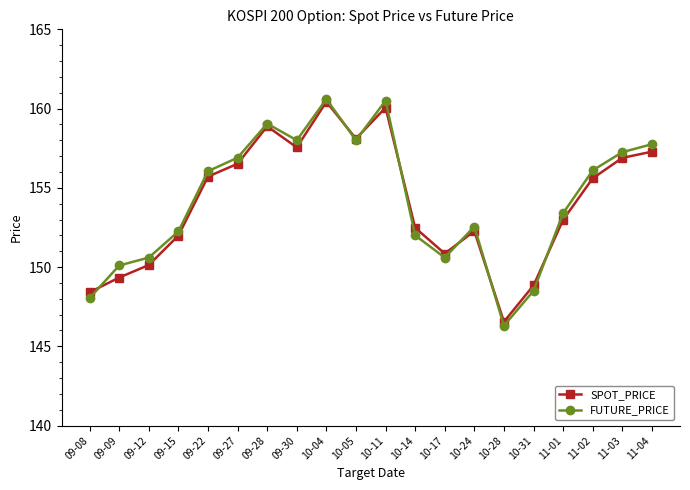

Between 09-09 and 11-01, which series saw the biggest shift?

SPOT_PRICE